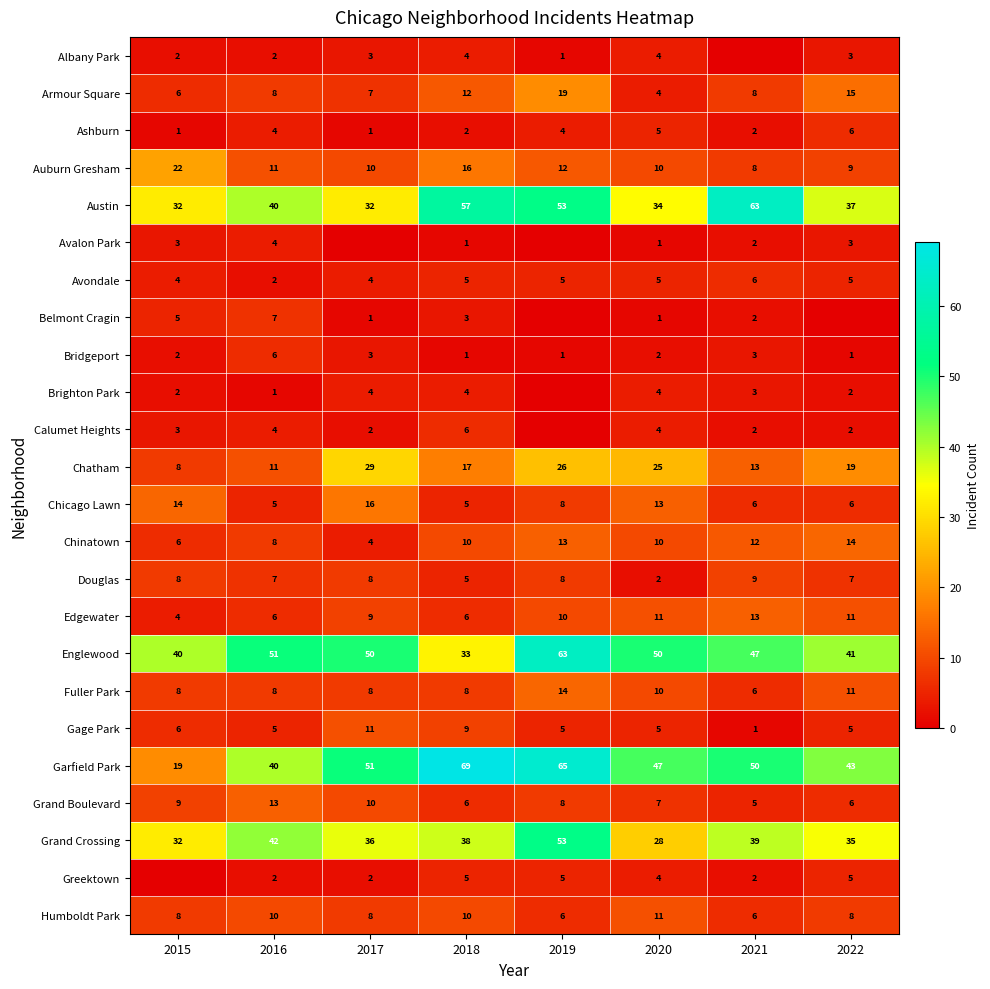

How many categories are shown in the chart?

8